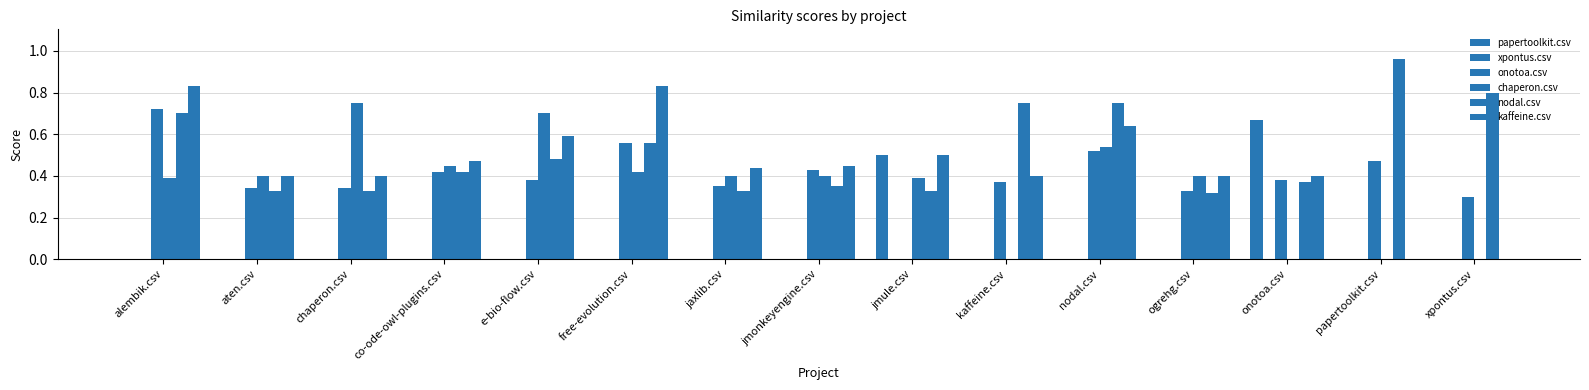

How many data points does each series have?

15